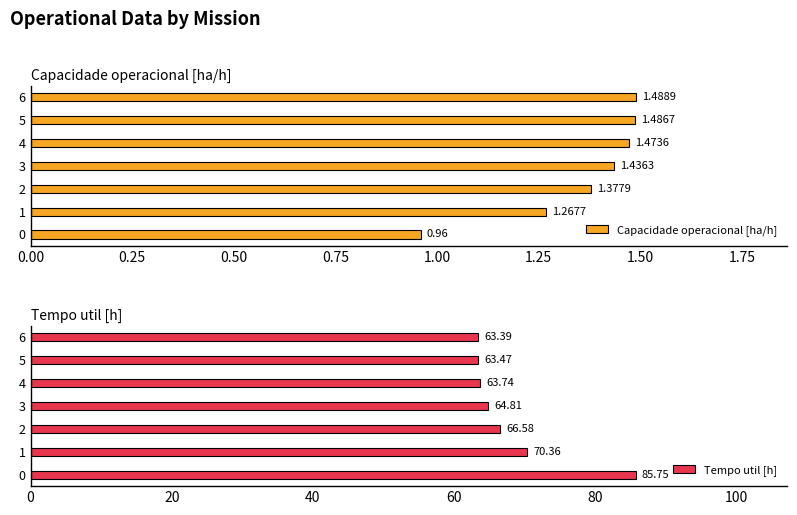

What is the maximum value shown in the chart?

85.8